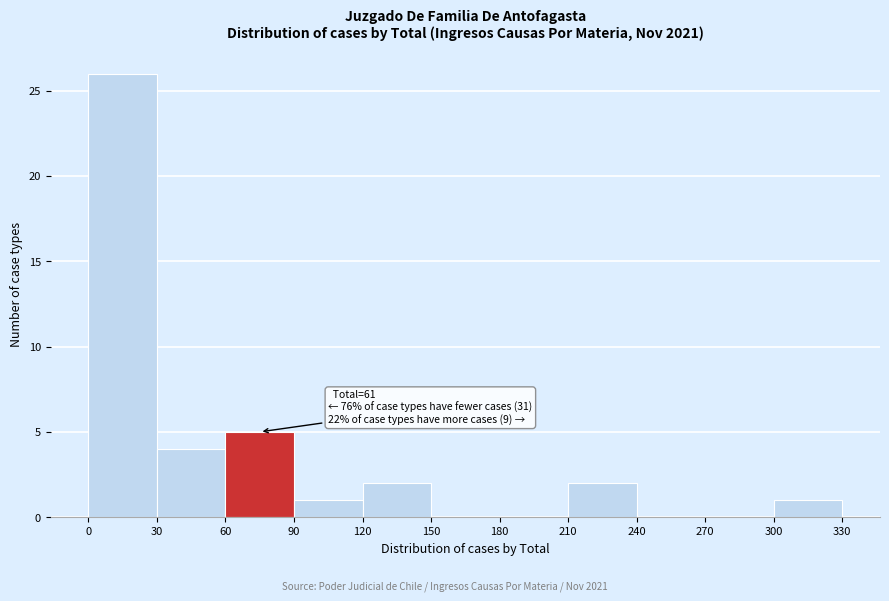

Over which range of the x-axis is the bar tallest?

0 to 30